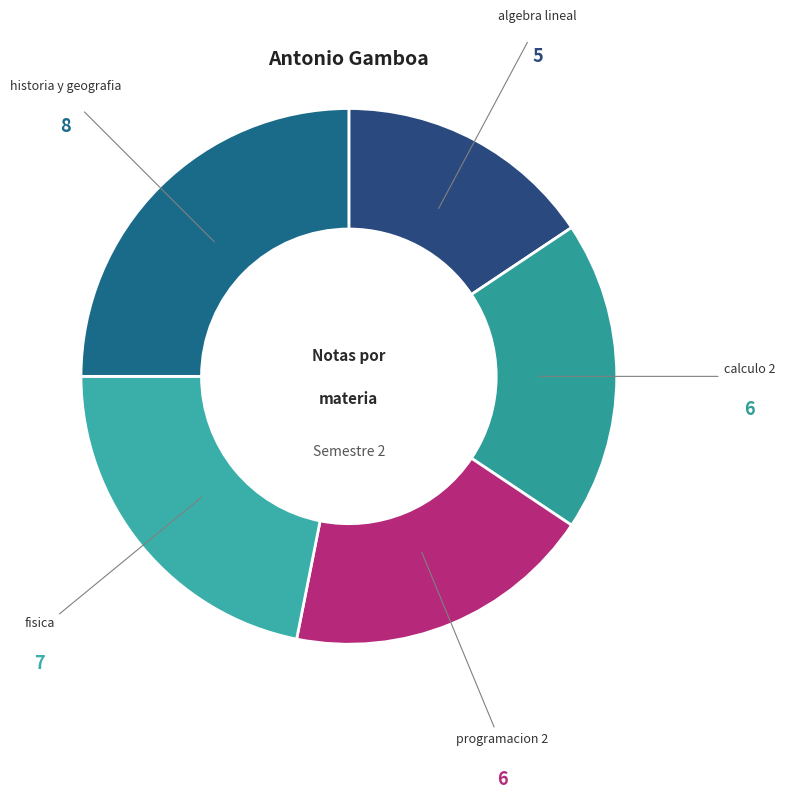

Does any single category account for the majority?

No